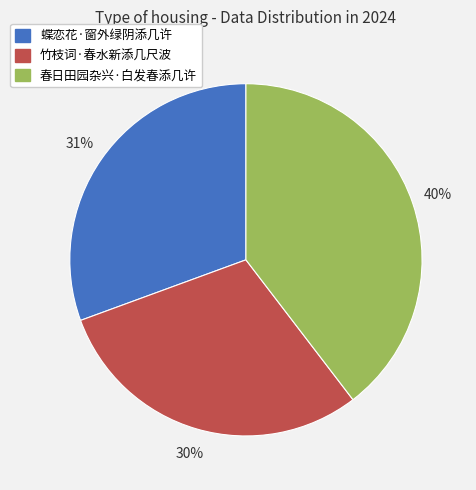

Do 春日田园杂兴·白发春添几许 and 蝶恋花·窗外绿阴添几许 together represent more than half of the pie?

Yes